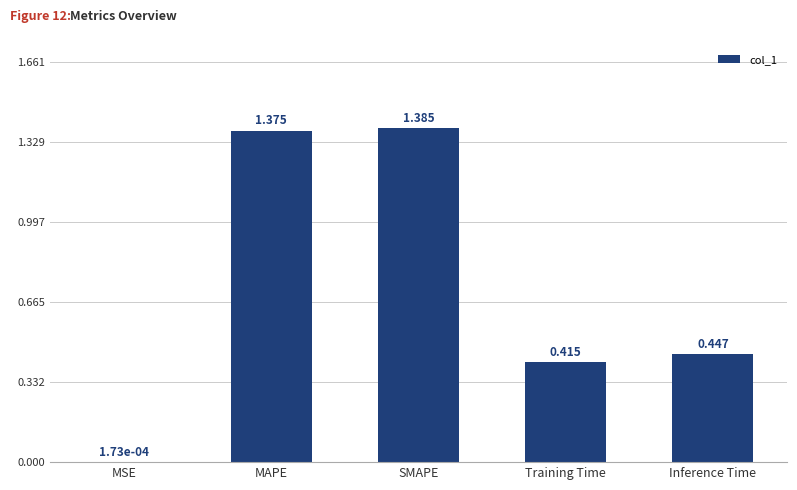

At which category does the chart reach its peak across all series?

SMAPE